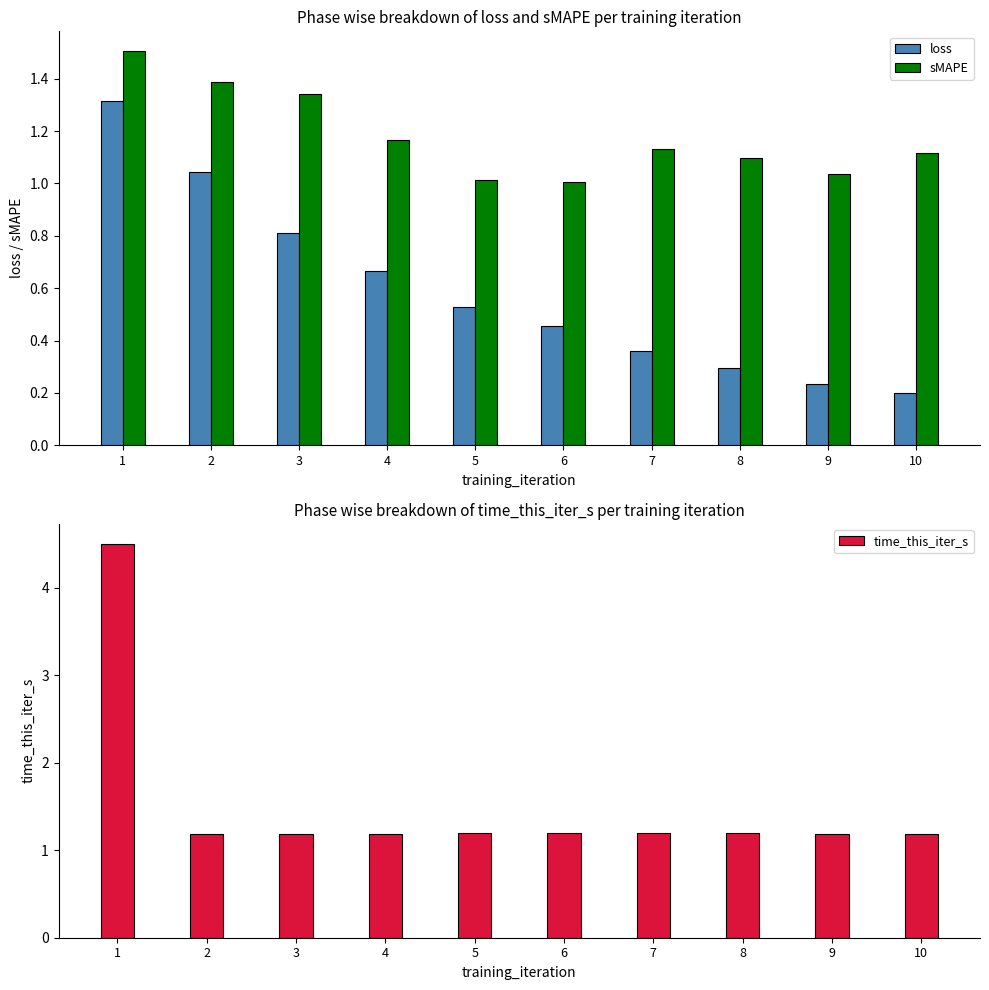

The loss series shows 0.0 at 10. True or false?

False